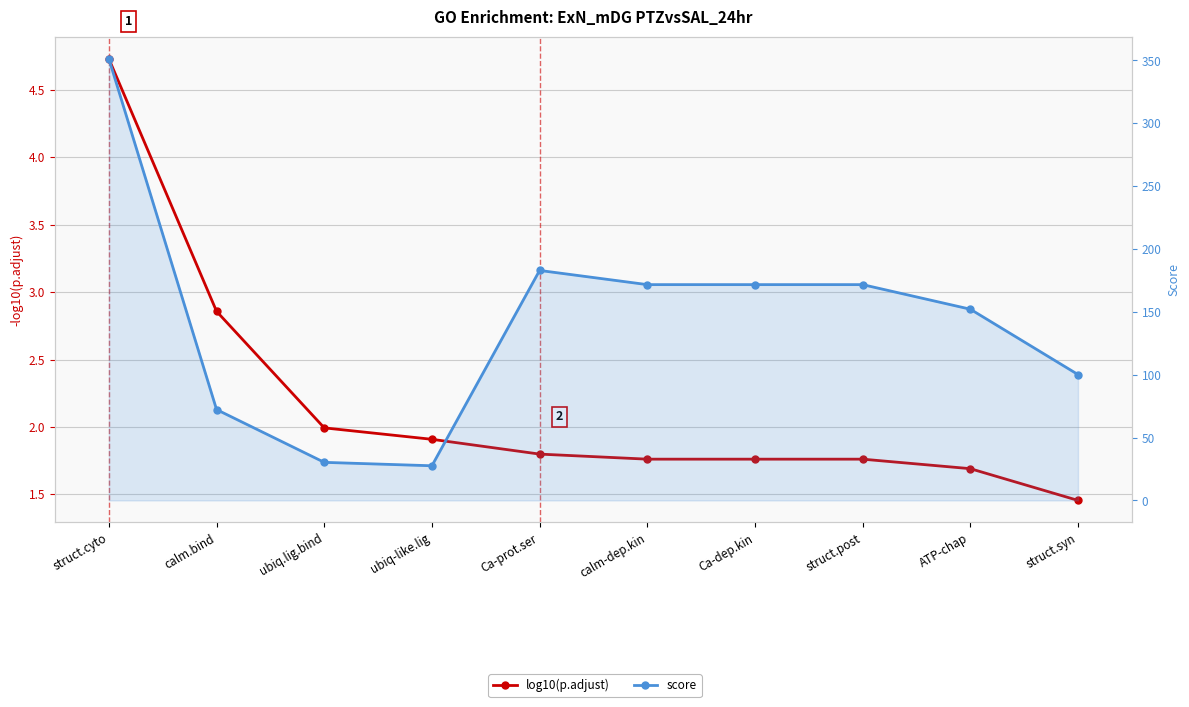

Reading left to right, list all the values displayed in this chart.

log10(p.adjust): struct.cyto=4.7	calm.bind=2.9	ubiq.lig.bind=2.0	ubiq-like.lig=1.9	Ca-prot.ser=1.8	calm-dep.kin=1.8	Ca-dep.kin=1.8	struct.post=1.8	ATP-chap=1.7	struct.syn=1.5
score: struct.cyto=351.3	calm.bind=72.3	ubiq.lig.bind=30.3	ubiq-like.lig=27.6	Ca-prot.ser=182.9	calm-dep.kin=171.7	Ca-dep.kin=171.7	struct.post=171.7	ATP-chap=152.1	struct.syn=100.1